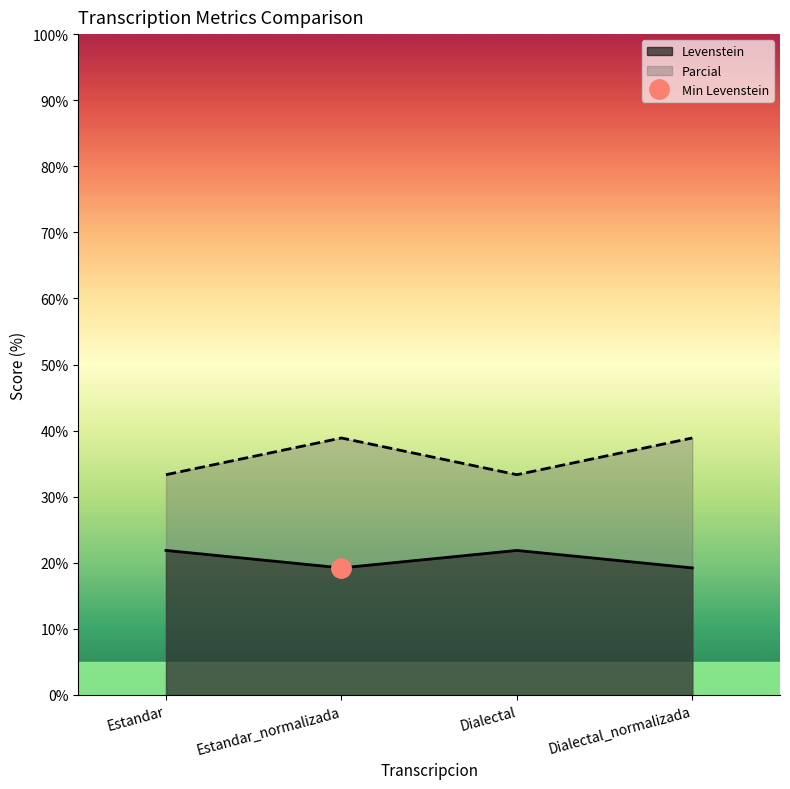

Which series has the largest range (max minus min)?

Parcial